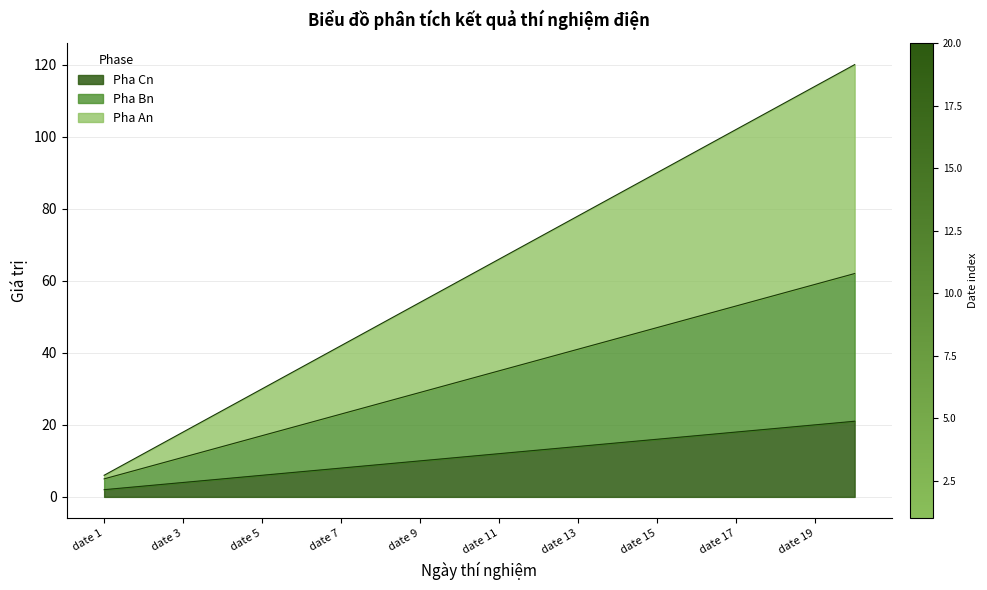

At which label does Pha An reach its peak?

date 20